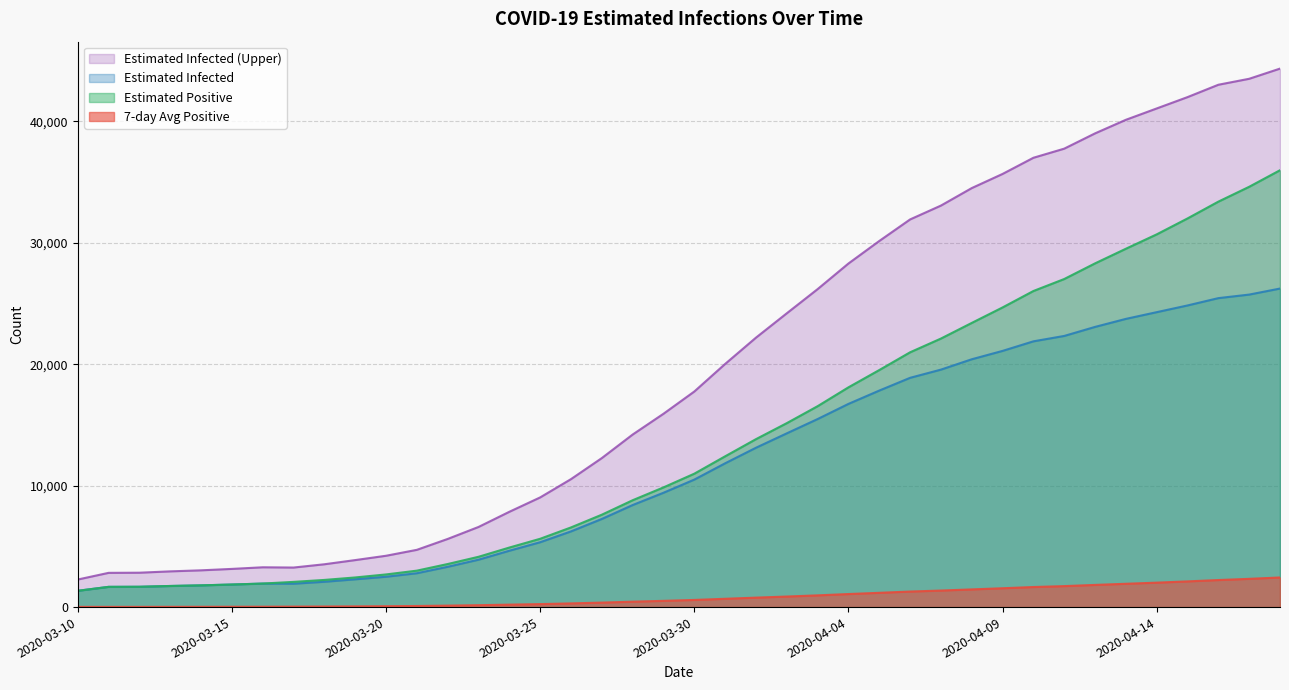

List the labels in order of positive7 value, largest first.

2020-04-18, 2020-04-17, 2020-04-16, 2020-04-15, 2020-04-14, 2020-04-13, 2020-04-12, 2020-04-11, 2020-04-10, 2020-04-09, 2020-04-08, 2020-04-07, 2020-04-06, 2020-04-05, 2020-04-04, 2020-04-03, 2020-04-02, 2020-04-01, 2020-03-31, 2020-03-30, 2020-03-29, 2020-03-28, 2020-03-27, 2020-03-26, 2020-03-25, 2020-03-24, 2020-03-23, 2020-03-22, 2020-03-21, 2020-03-20, 2020-03-19, 2020-03-18, 2020-03-17, 2020-03-16, 2020-03-15, 2020-03-14, 2020-03-13, 2020-03-12, 2020-03-11, 2020-03-10